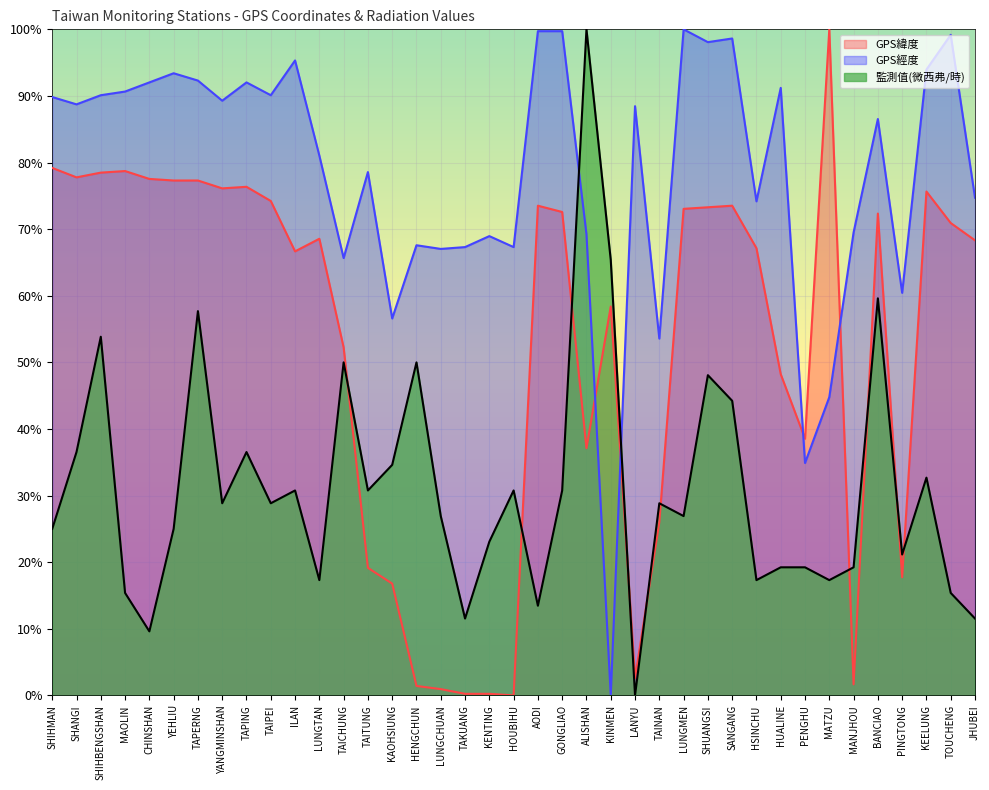

List the labels in order of 監測值(微西弗/時) value, largest first.

ALISHAN, KINMEN, BANCIAO, TAPERNG, SHIHBENGSHAN, TAICHUNG, HENGCHUN, SHUANGSI, SANGANG, SHANGI, TAPING, KAOHSIUNG, KEELUNG, ILAN, TAITUNG, HOUBIHU, GONGLIAO, YANGMINSHAN, TAIPEI, TAINAN, LUNGCHUAN, LUNGMEN, SHIHMAN, YEHLIU, KENTING, PINGTONG, HUALINE, PENGHU, MANJHOU, LUNGTAN, HSINCHU, MATZU, MAOLIN, TOUCHENG, AODI, TAKUANG, JHUBEI, CHINSHAN, LANYU